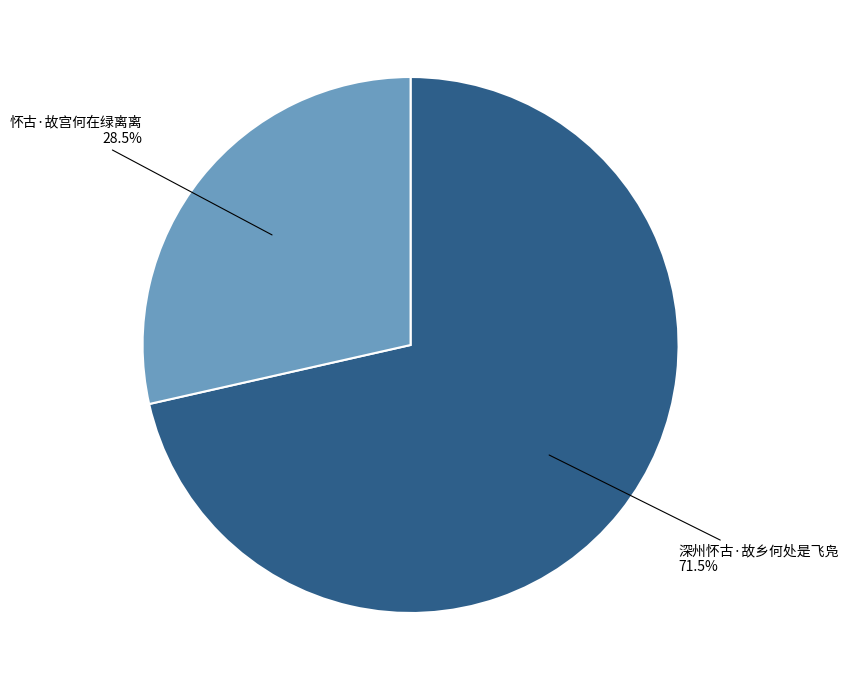

To the nearest percent, what is the difference between the largest and smallest slice percentages?

43%